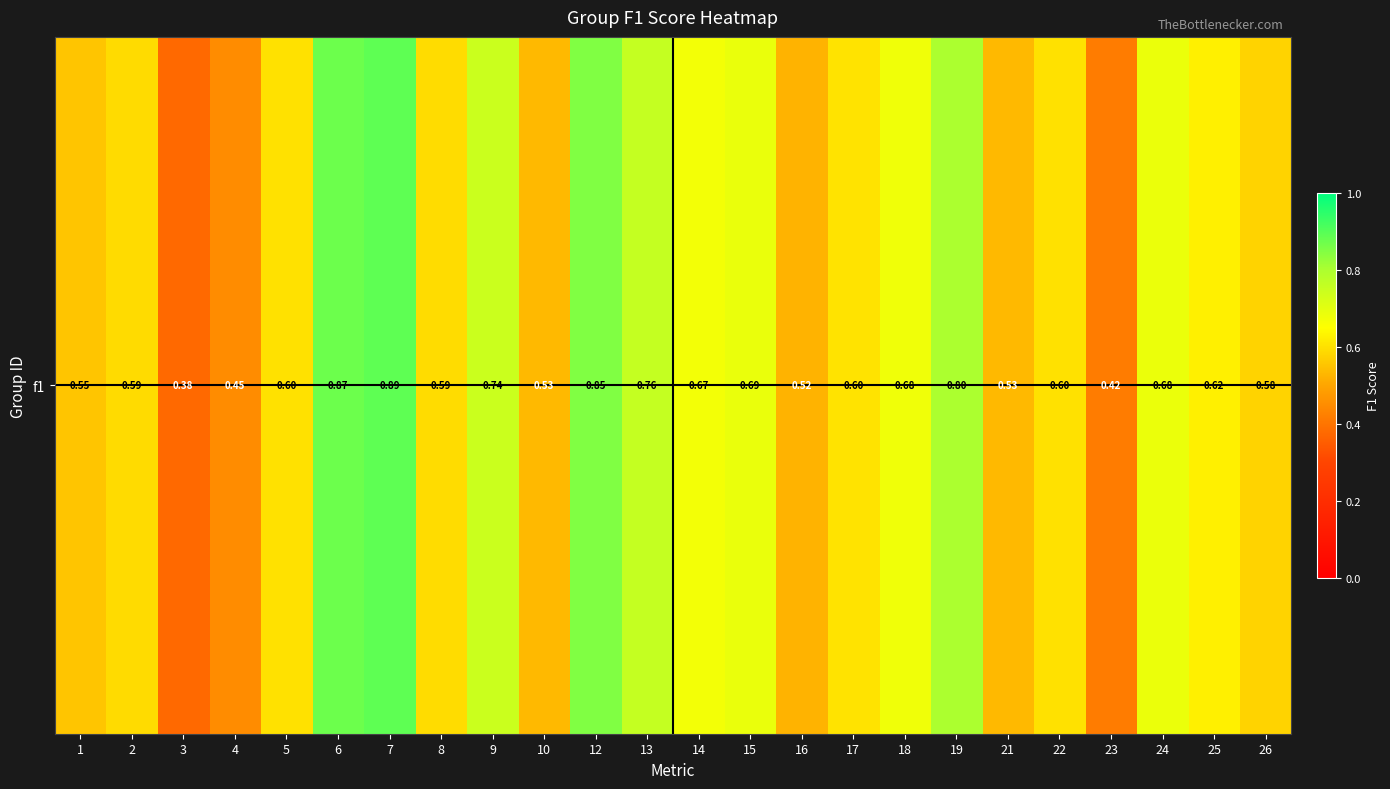

Rank the categories by value from lowest to highest.

3, 23, 4, 16, 10, 21, 1, 26, 2, 8, 5, 22, 17, 25, 14, 18, 24, 15, 9, 13, 19, 12, 6, 7